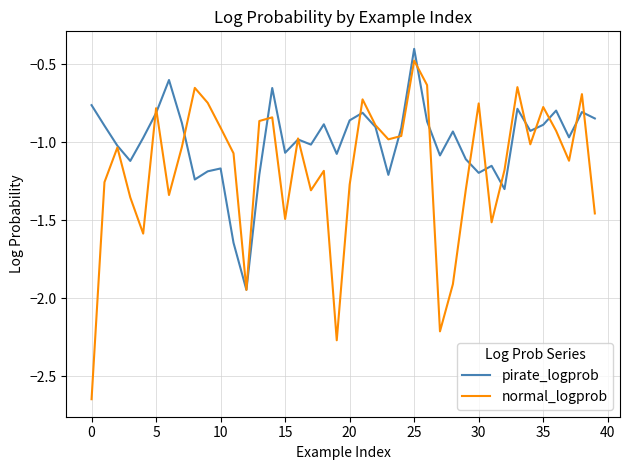

What is the maximum value for pirate_logprob?

-0.4